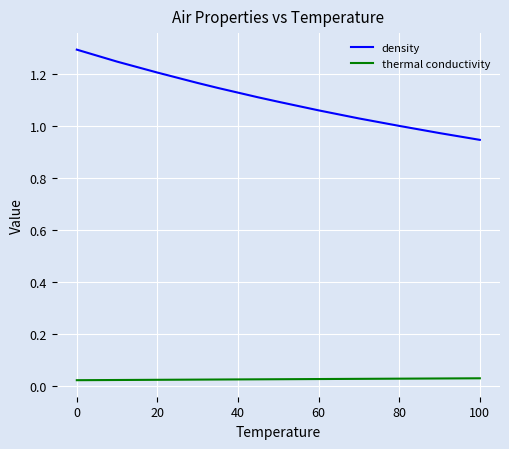

Which series has the largest range (max minus min)?

density